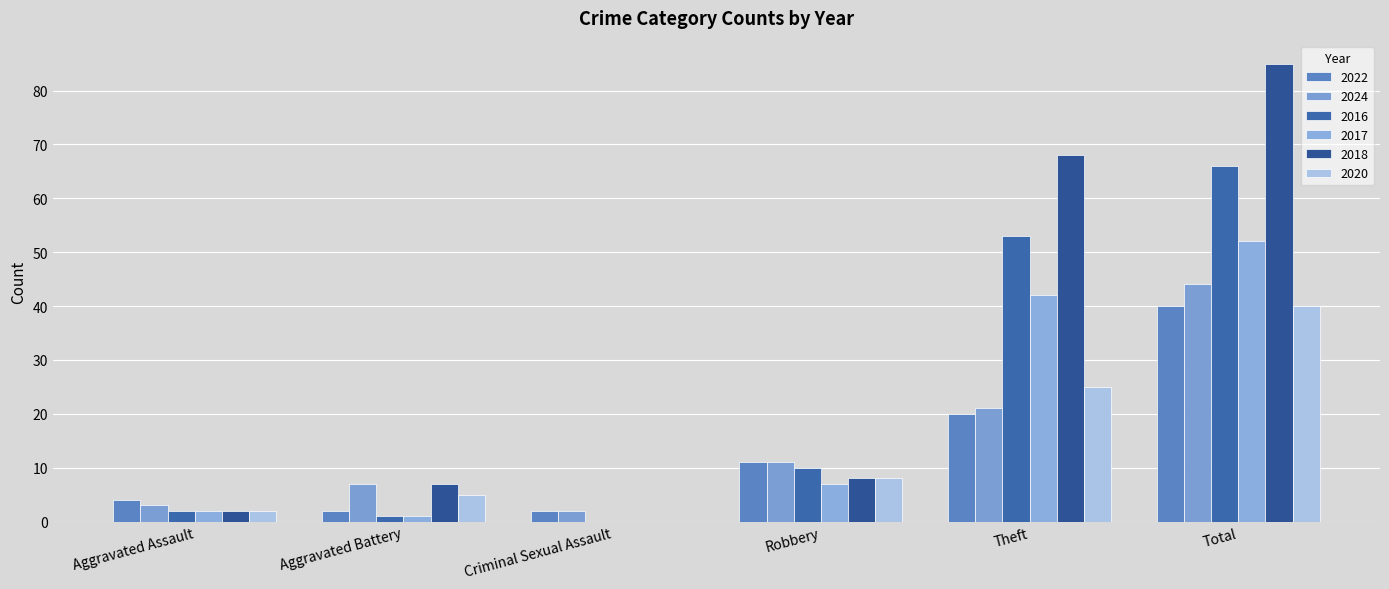

Count the number of categories in the chart.

6